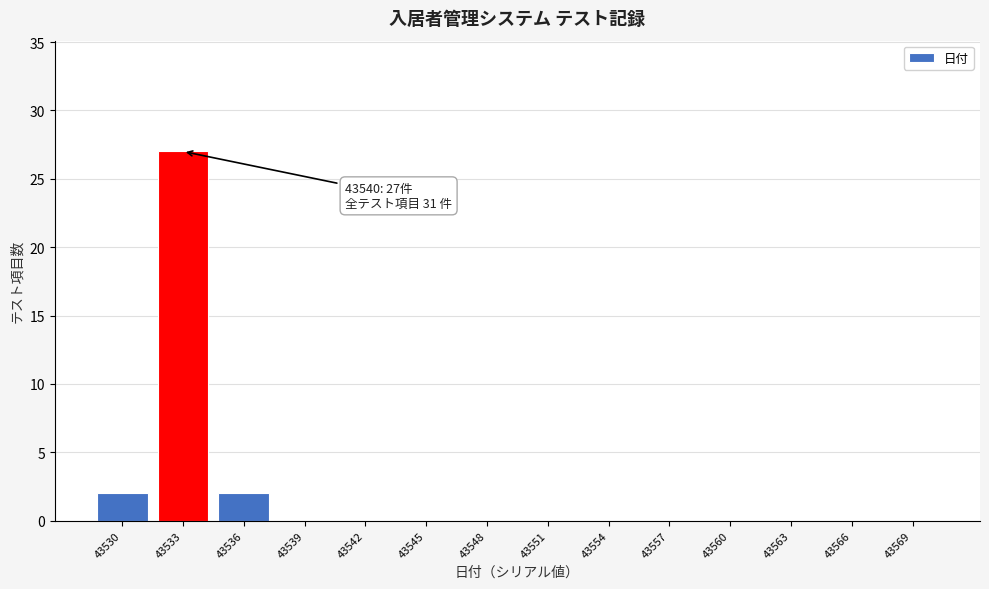

Reading left to right, transcribe all the data shown in this chart.

43530=2	43533=27	43536=2	43539=0	43542=0	43545=0	43548=0	43551=0	43554=0	43557=0	43560=0	43563=0	43566=0	43569=0